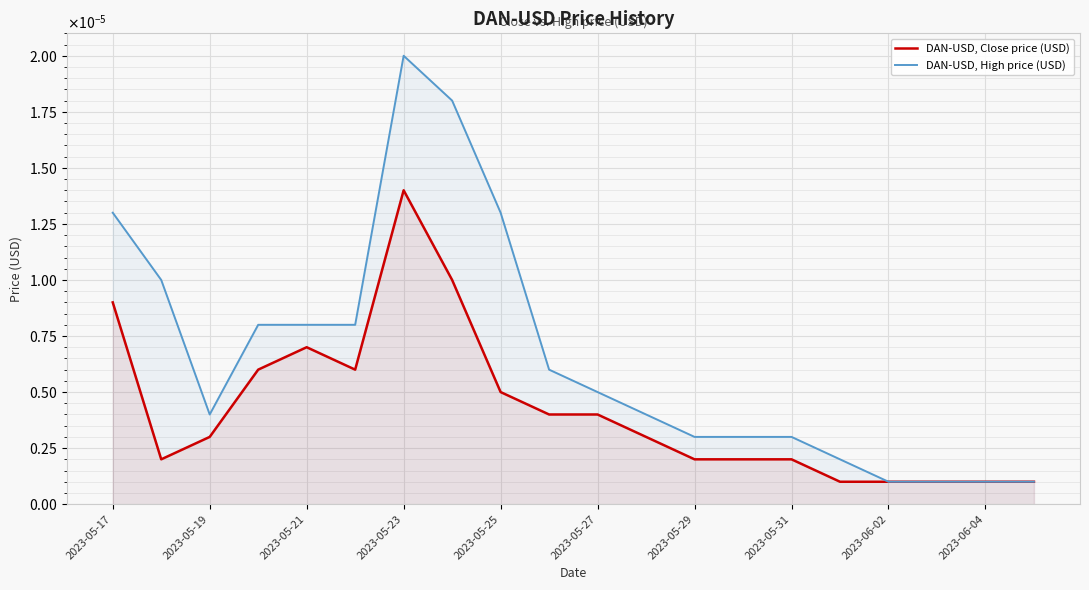

Which label corresponds to the largest value in the chart?

2023-05-23